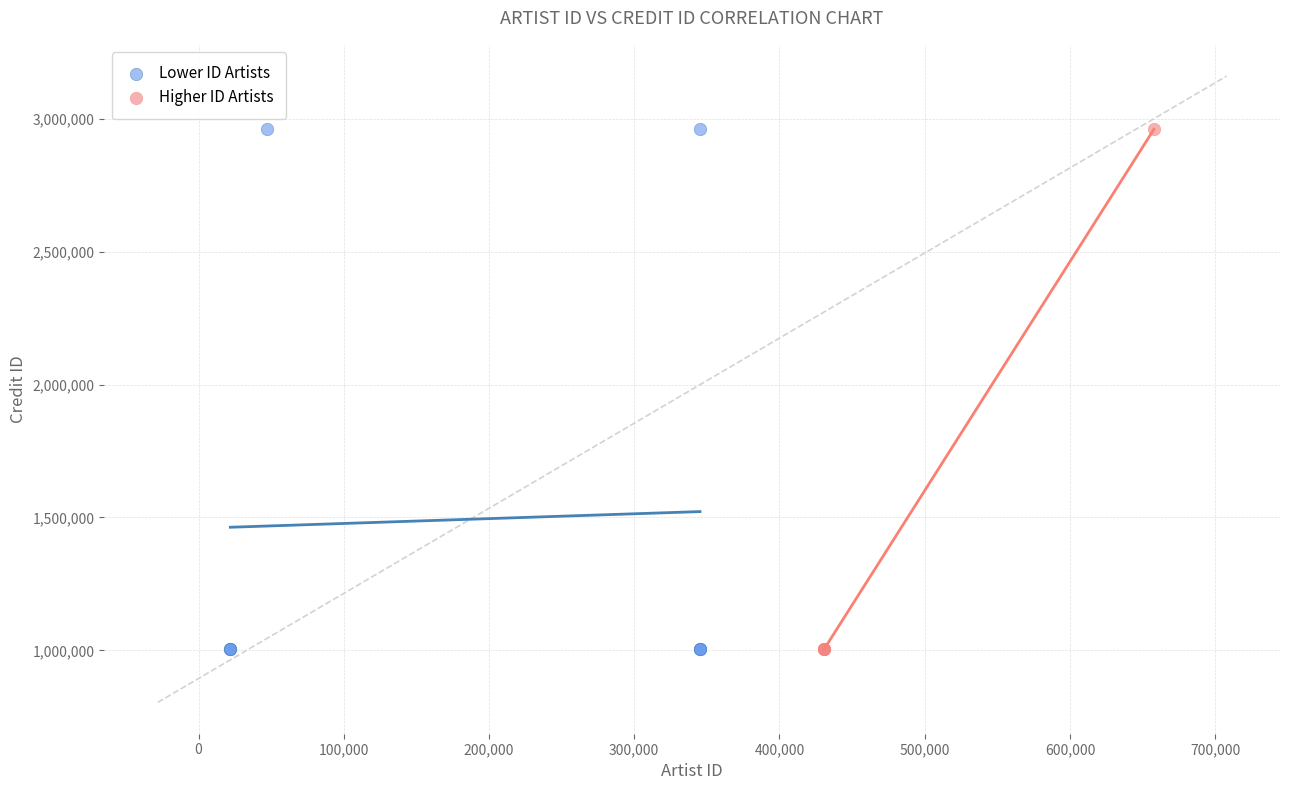

What are all the series names shown in the legend?

Lower ID Artists, Higher ID Artists